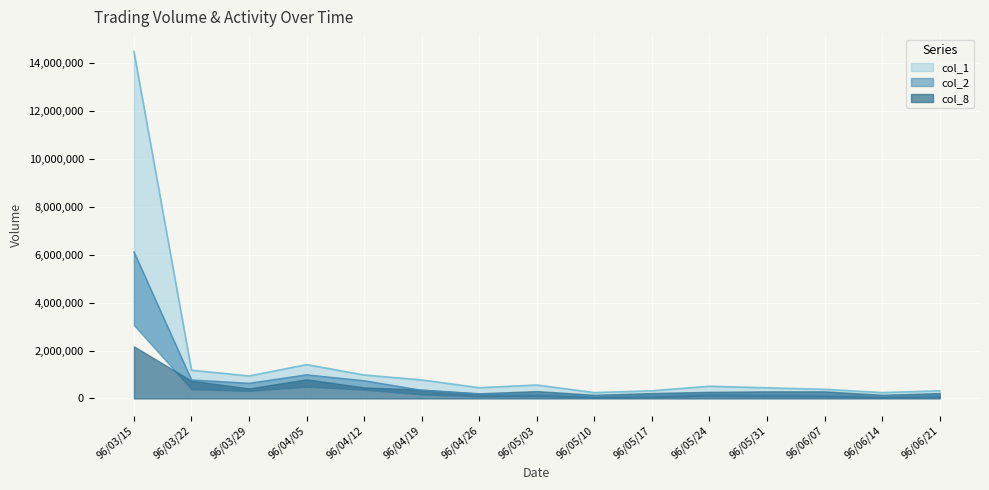

What is the sum of all col_1 values?

23247000